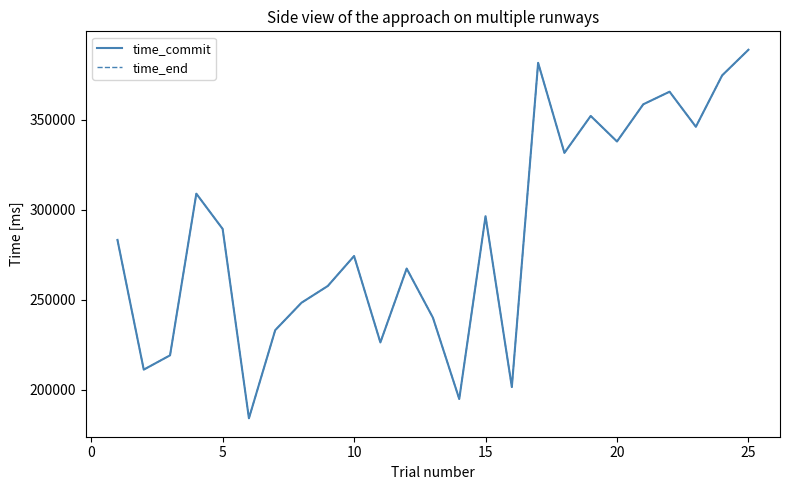

At how many categories does at least one series exceed 269465?

14